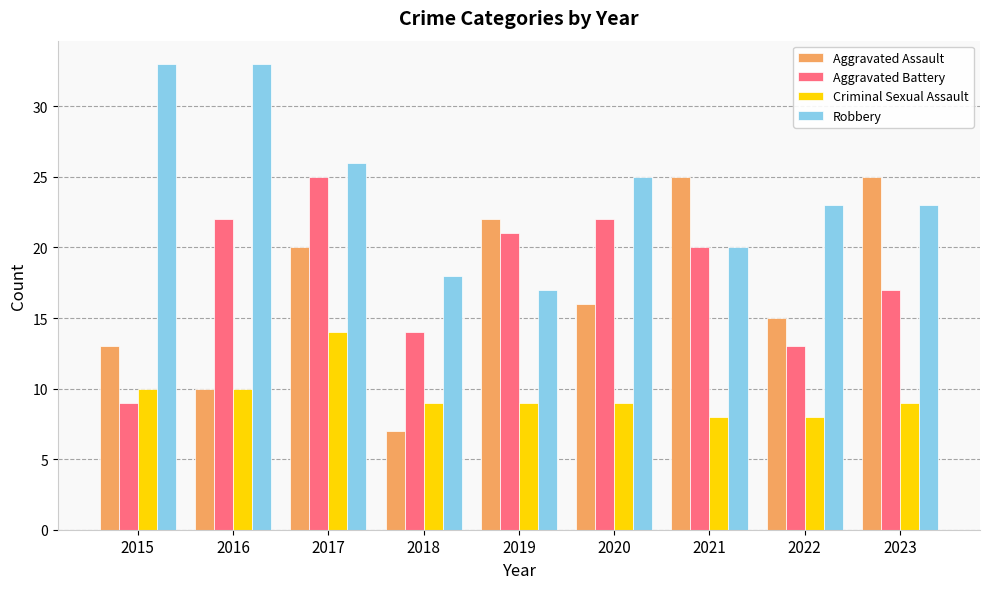

What is the value of the Criminal Sexual Assault bar at the 2nd from the left?

10